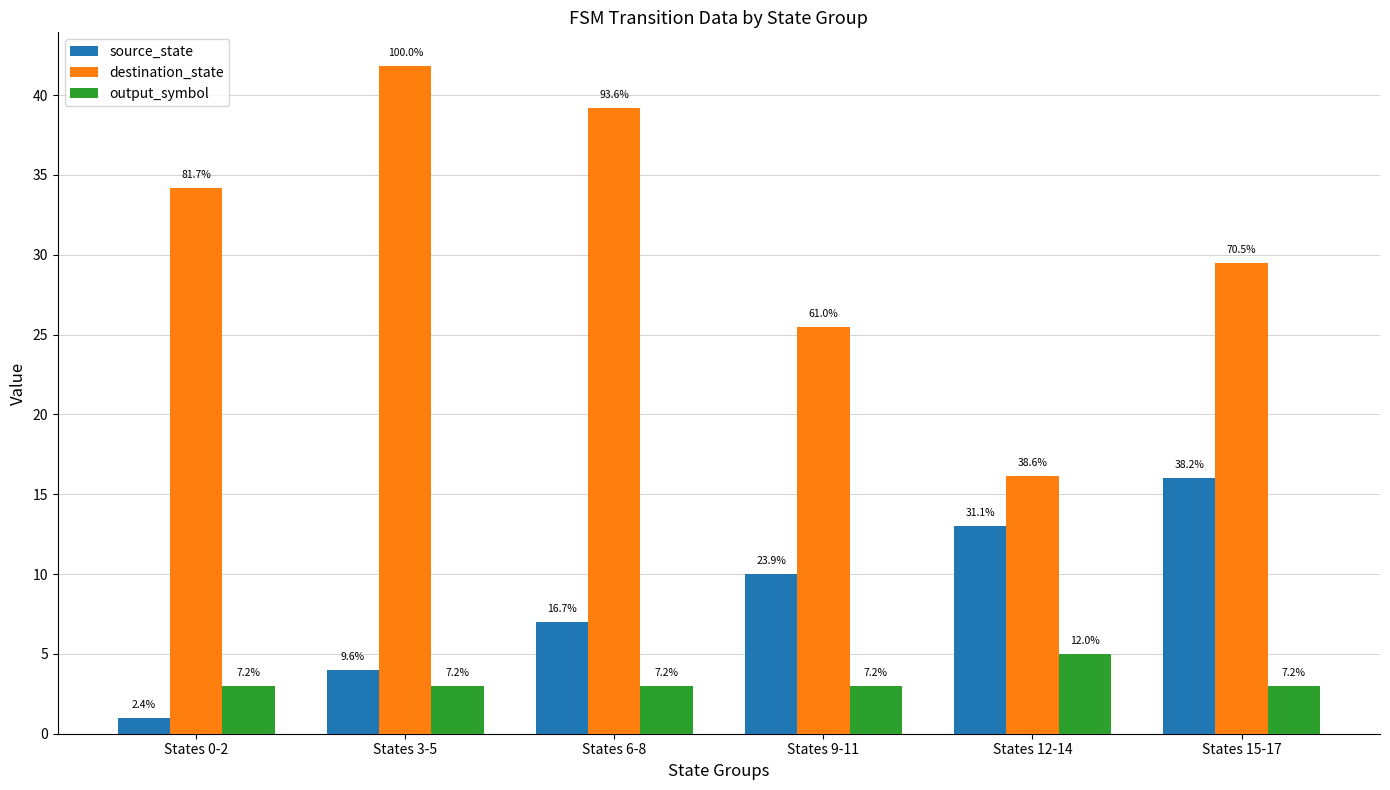

Is the value of output_symbol at States 9-11 greater than the value of source_state at States 9-11?

No